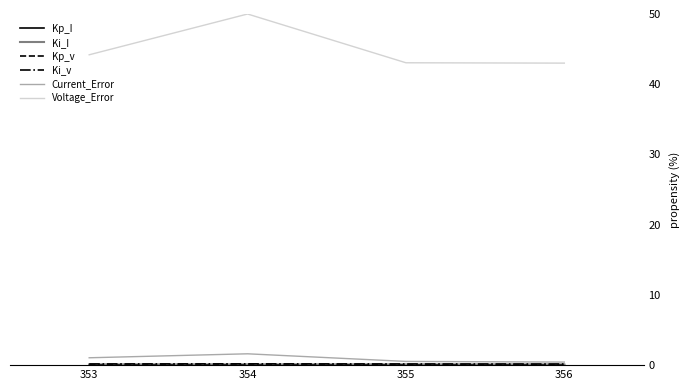

What is the total value across all series at 355?

43.9